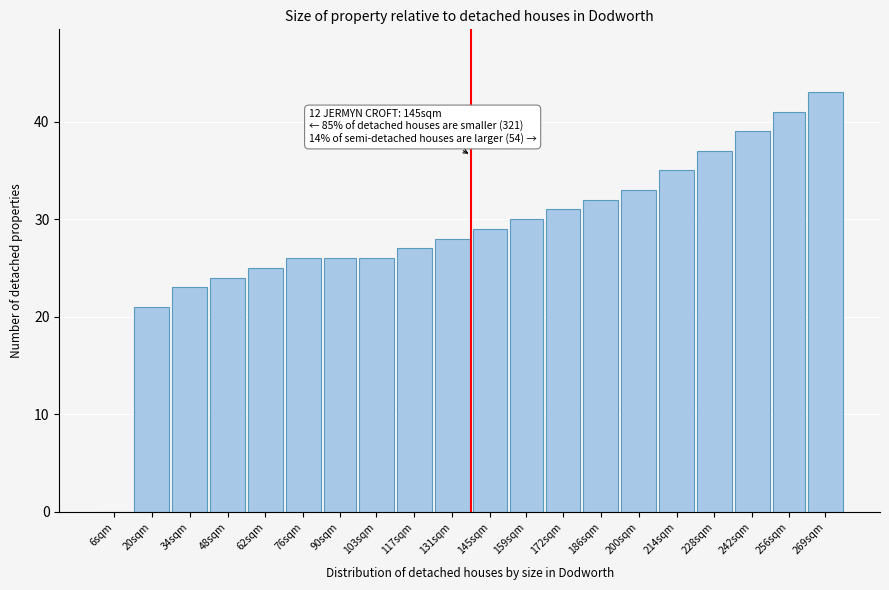

Reading left to right, list all the values displayed in this chart.

6sqm=0	20sqm=21	34sqm=23	48sqm=24	62sqm=25	76sqm=26	90sqm=26	103sqm=26	117sqm=27	131sqm=28	145sqm=29	159sqm=30	172sqm=31	186sqm=32	200sqm=33	214sqm=35	228sqm=37	242sqm=39	256sqm=41	269sqm=43